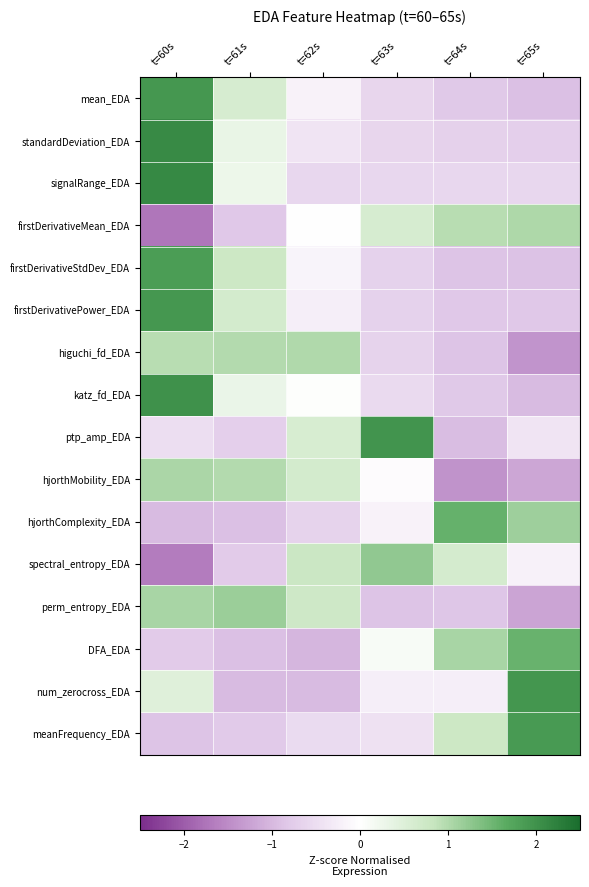

At t=60s, list the series in order from smallest to largest.

firstDerivativeMean_EDA, spectral_entropy_EDA, hjorthComplexity_EDA, meanFrequency_EDA, DFA_EDA, ptp_amp_EDA, num_zerocross_EDA, higuchi_fd_EDA, hjorthMobility_EDA, perm_entropy_EDA, firstDerivativeStdDev_EDA, firstDerivativePower_EDA, mean_EDA, katz_fd_EDA, standardDeviation_EDA, signalRange_EDA